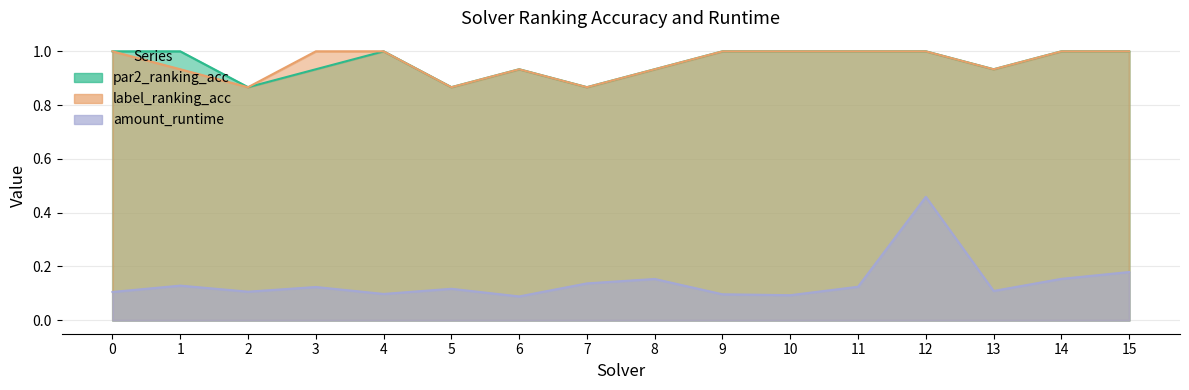

Reading right to left, list all the values displayed in this chart.

par2_ranking_acc: 1.0	1.0	0.9	1.0	1.0	1.0	1.0	0.9	0.9	0.9	0.9	1.0	0.9	0.9	1.0	1.0
label_ranking_acc: 1.0	1.0	0.9	1.0	1.0	1.0	1.0	0.9	0.9	0.9	0.9	1.0	1.0	0.9	0.9	1.0
amount_runtime: 0.2	0.2	0.1	0.5	0.1	0.1	0.1	0.2	0.1	0.1	0.1	0.1	0.1	0.1	0.1	0.1